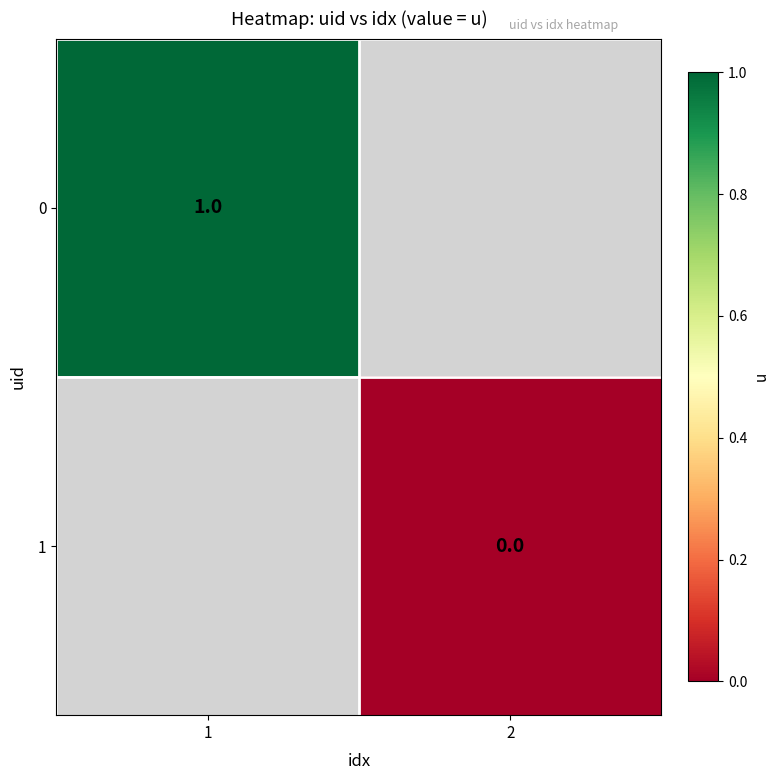

Rank the series by their average value, from highest to lowest.

0, 1